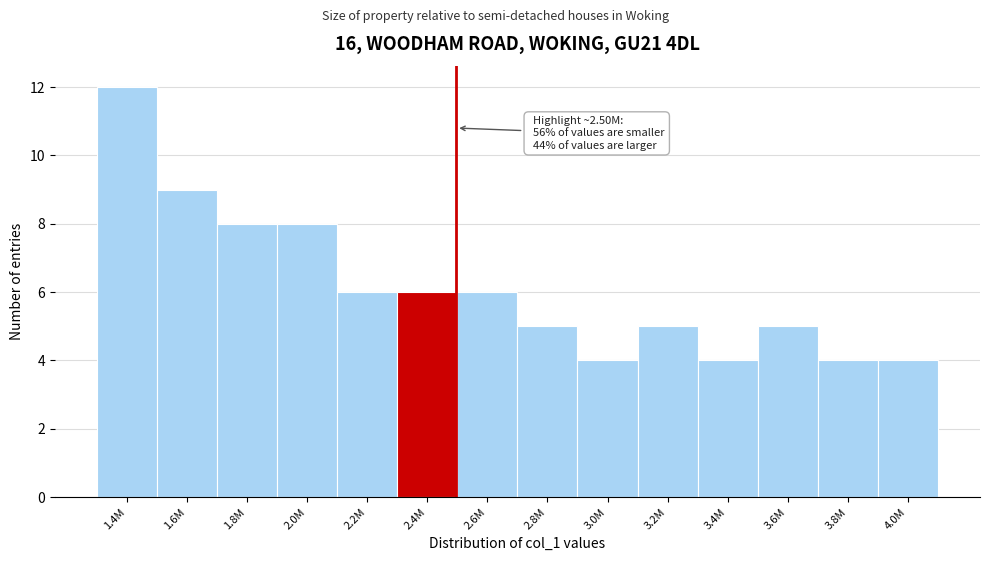

Reading left to right, extract all data points from this chart.

1.4M=12	1.6M=9	1.8M=8	2.0M=8	2.2M=6	2.4M=6	2.6M=6	2.8M=5	3.0M=4	3.2M=5	3.4M=4	3.6M=5	3.8M=4	4.0M=4